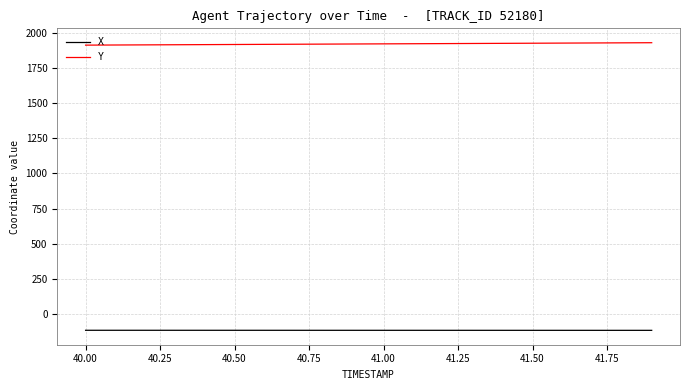

Rank the series by their average value, from lowest to highest.

X, Y